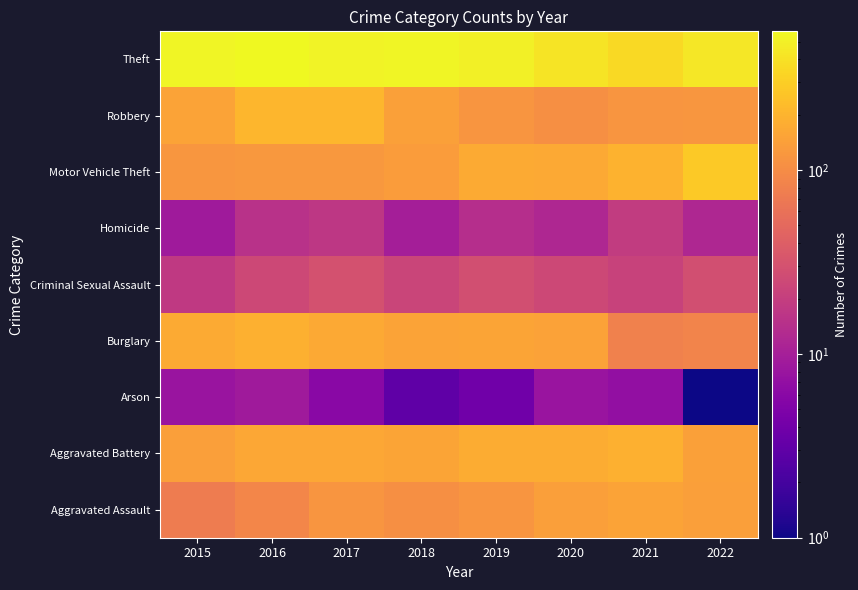

What is the spread (max minus min) of values at 2018?

535